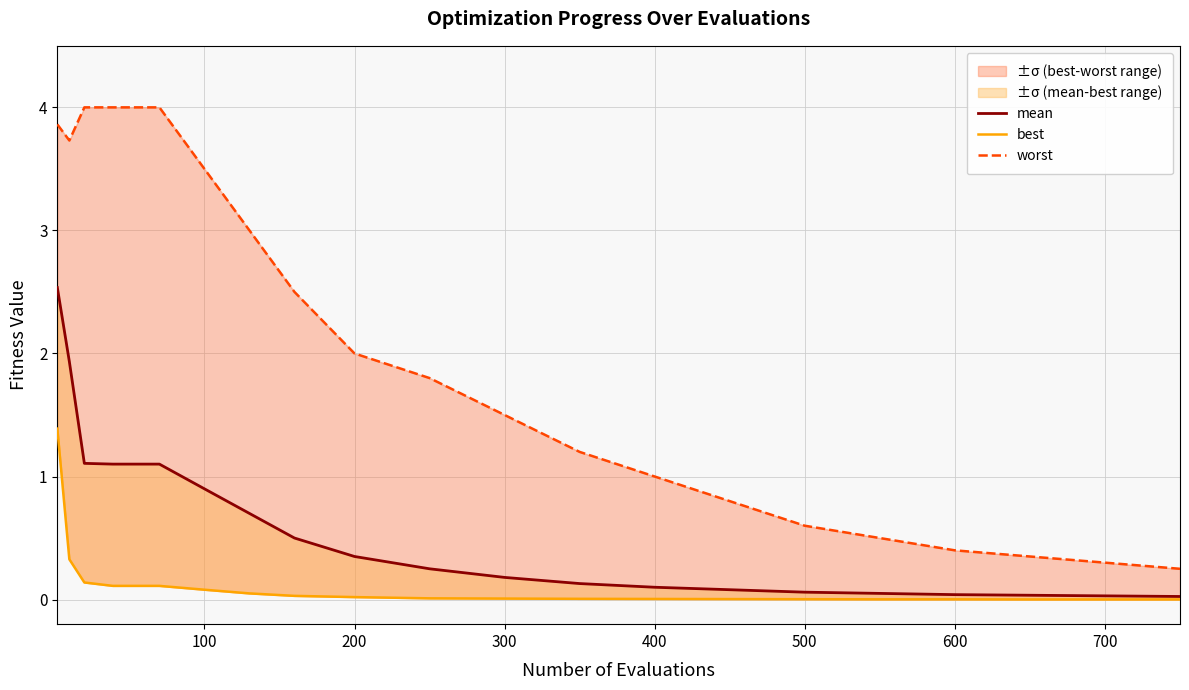

How many series are shown in this chart?

3